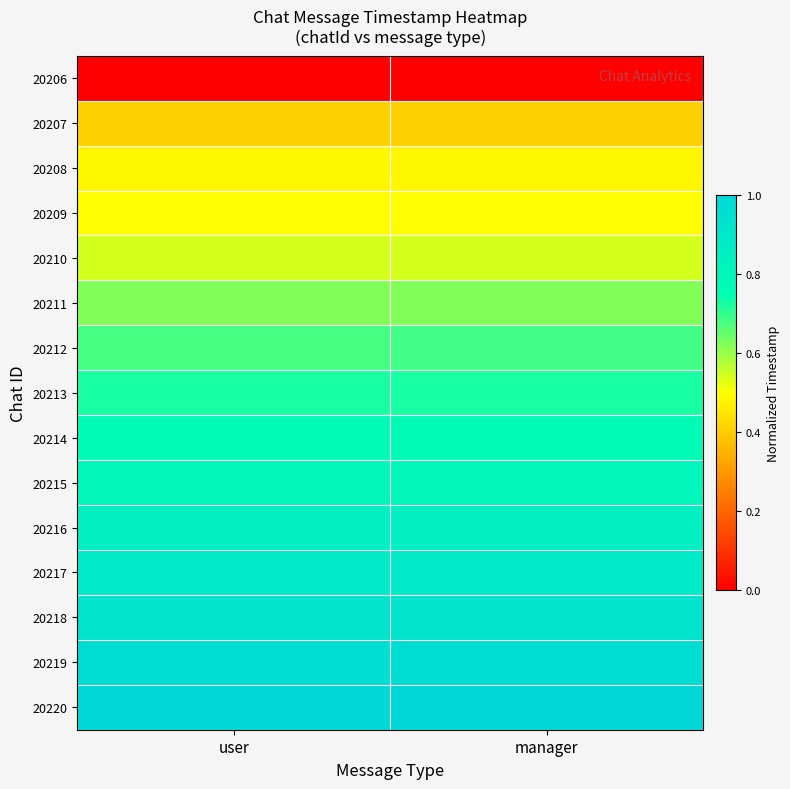

What is the difference between the highest and lowest values at user?

1.0